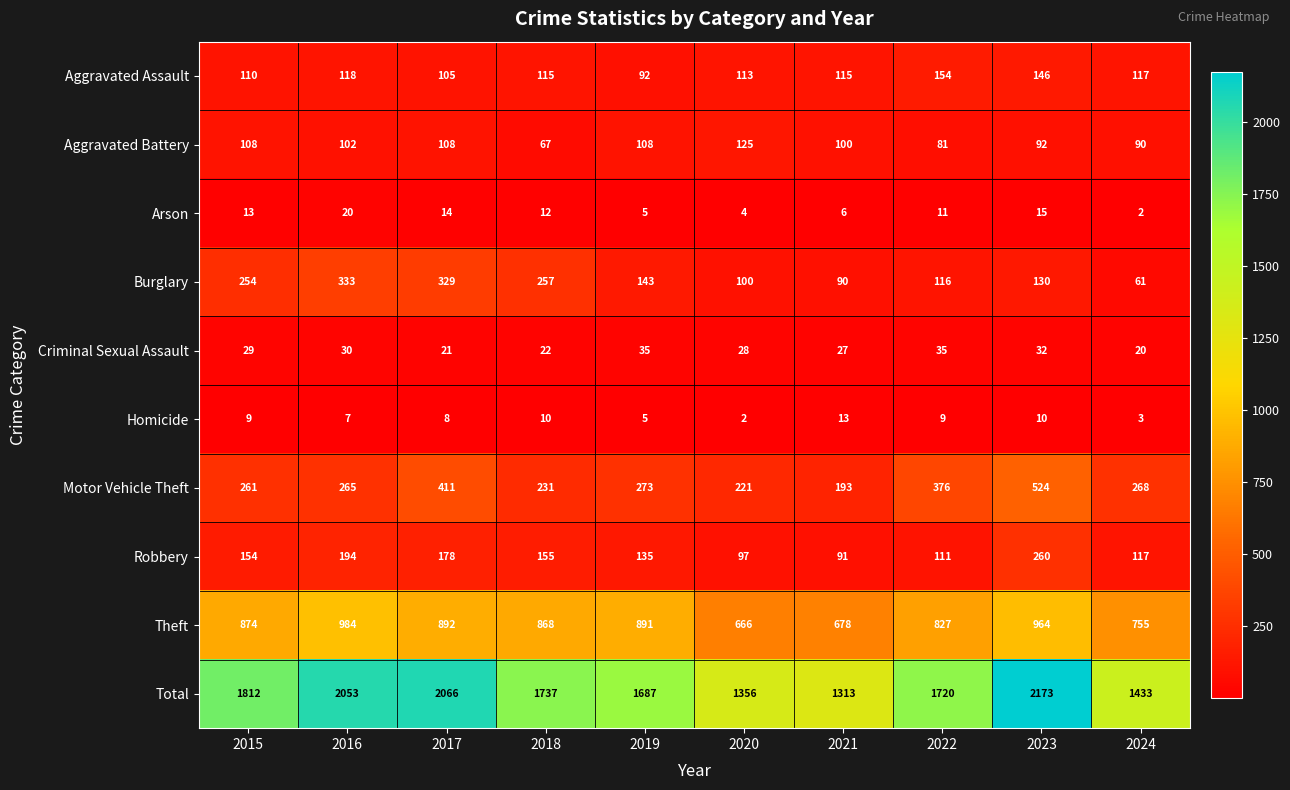

What is the sum of the Arson values at 2016 and 2024?

22